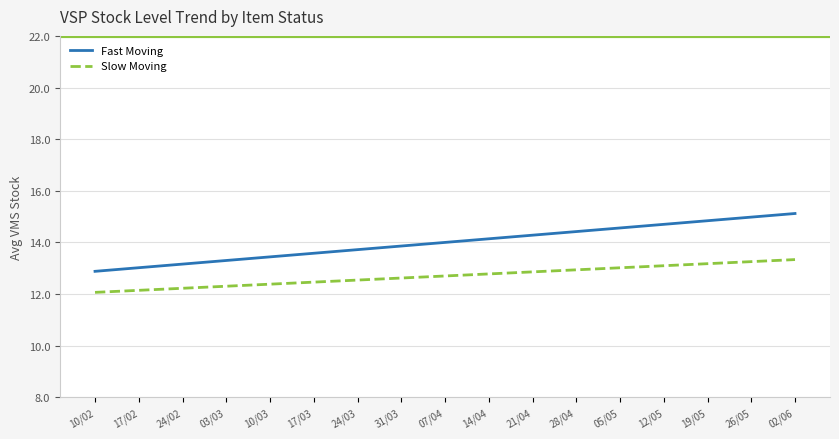

True or false: Slow Moving and Fast Moving cross at least once.

False